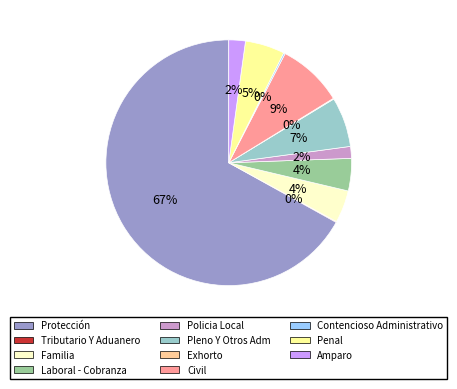

To the nearest percent, what is the average slice percentage?

9%